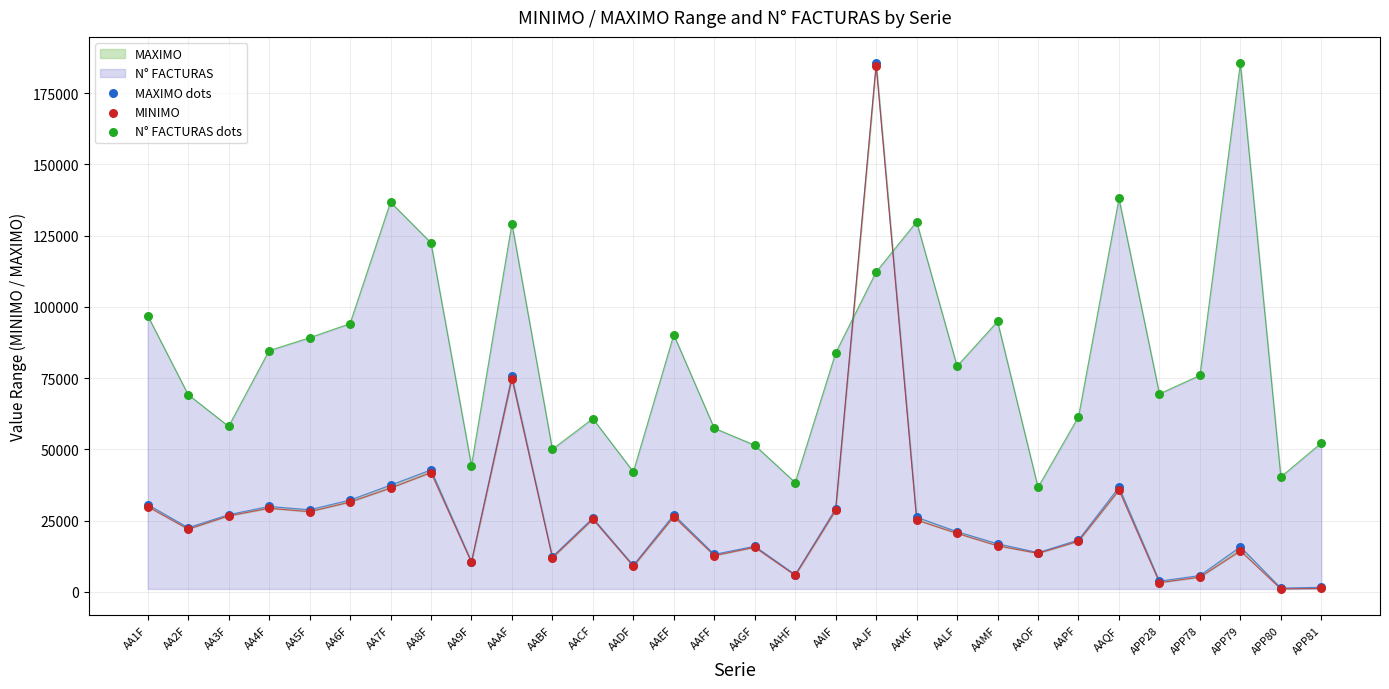

Which series contains the lowest Y value?

MINIMO